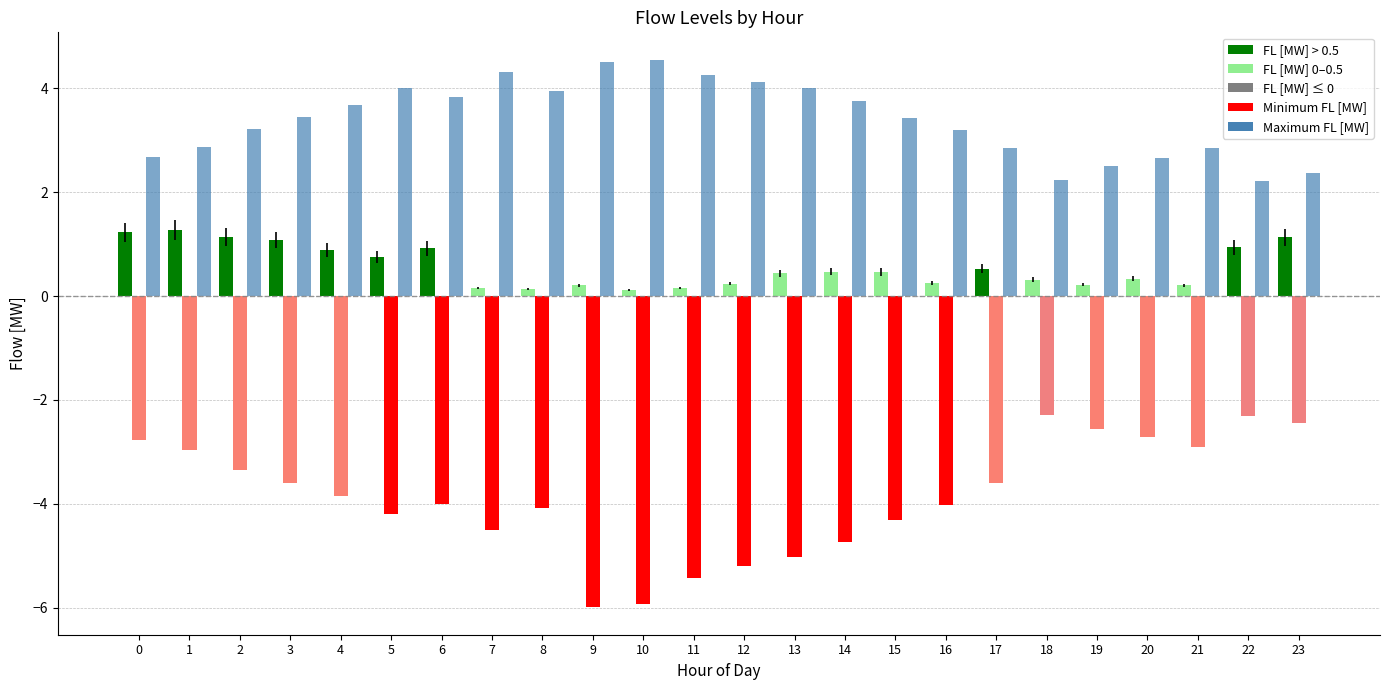

Rank the series at 11 from highest to lowest value.

Maximum FL [MW], FL [MW], Minimum FL [MW]